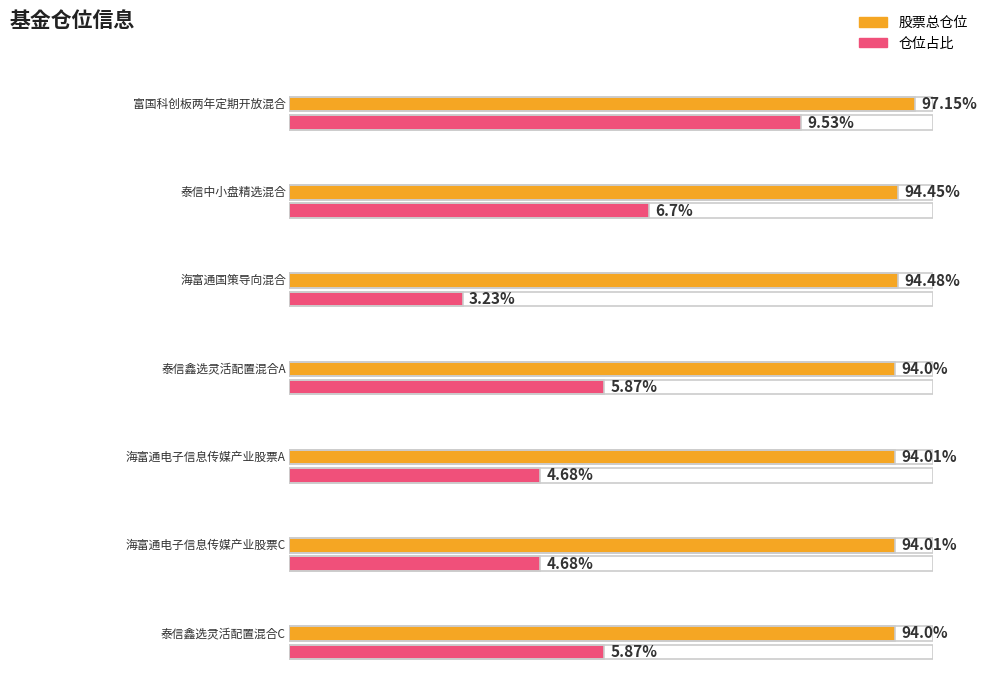

What is the sum of all 股票总仓位 values?

662.1